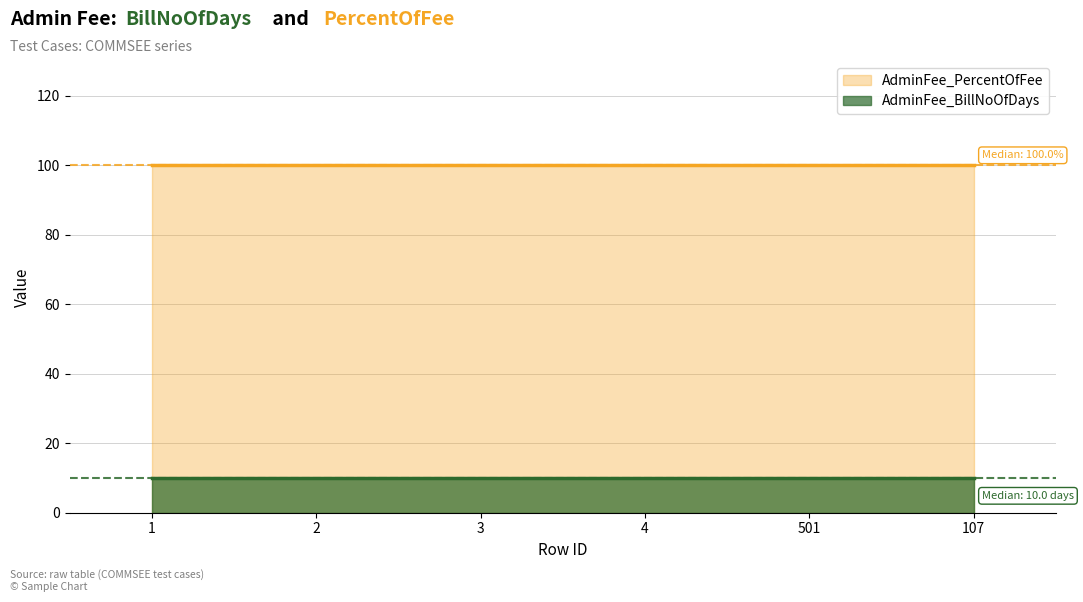

Between 1 and 3, which series saw the biggest shift?

AdminFee_BillNoOfDays